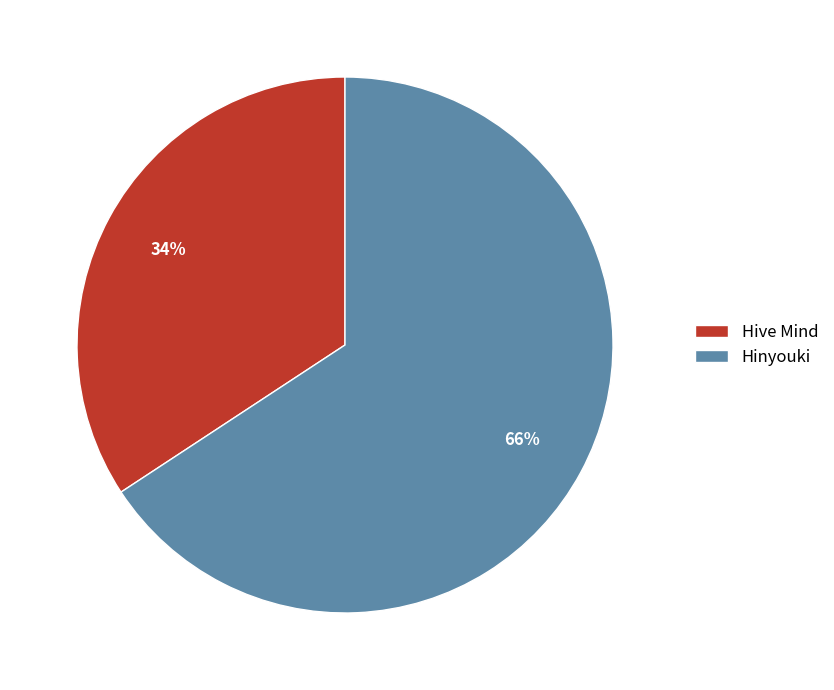

To the nearest percent, what is the difference between the Hive Mind and Hinyouki slice percentages?

32%